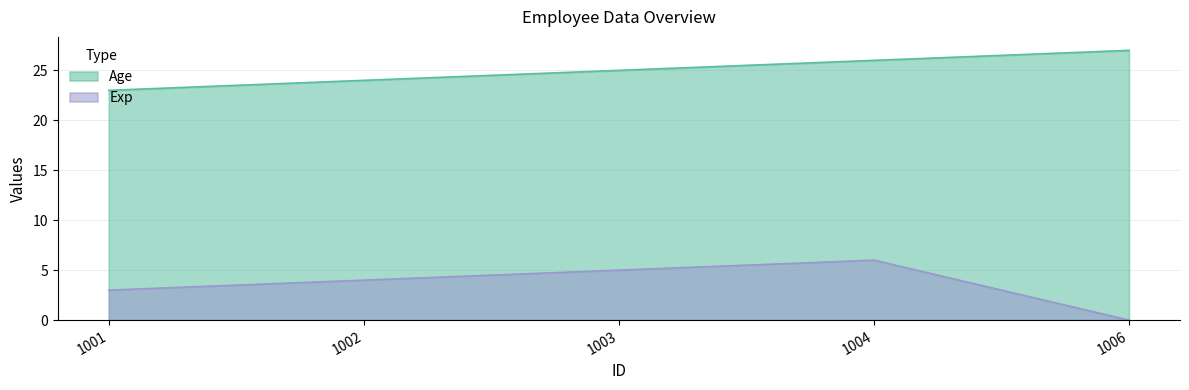

Reading left to right, extract all data points from this chart.

Age: 1001=23	1002=24	1003=25	1004=26	1006=27
Exp: 1001=3	1002=4	1003=5	1004=6	1006=0